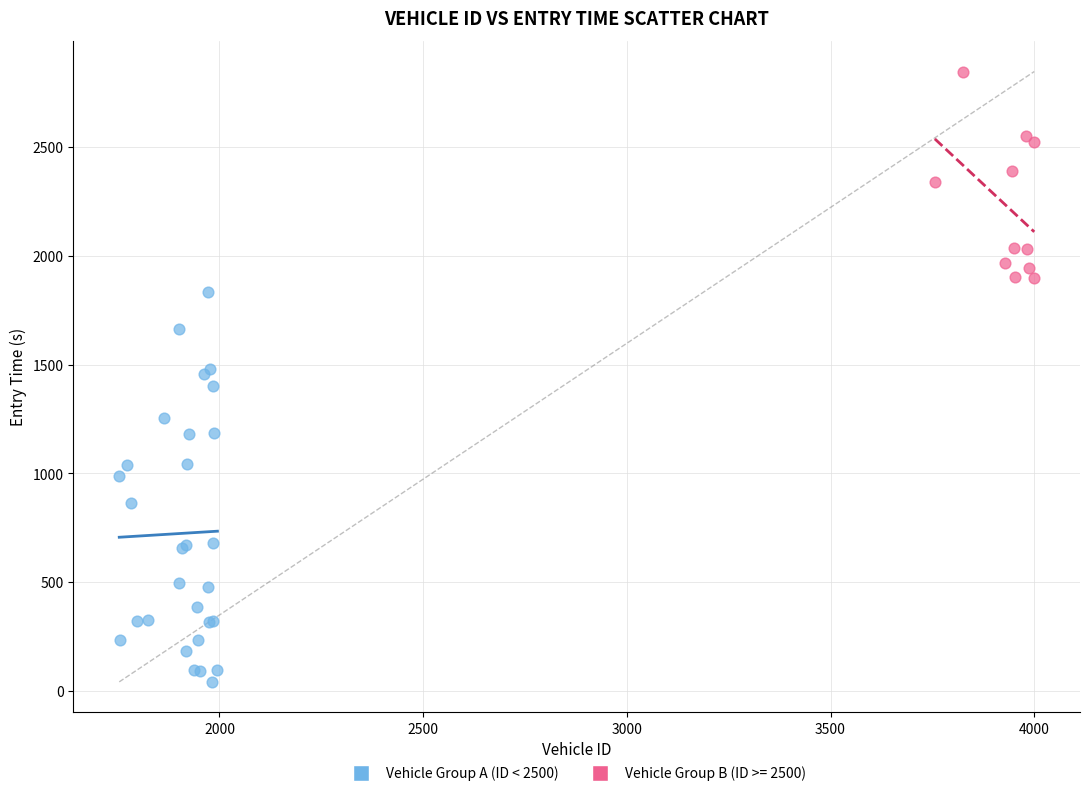

Which series reaches the maximum Y coordinate?

Vehicle Group B (ID >= 2500)